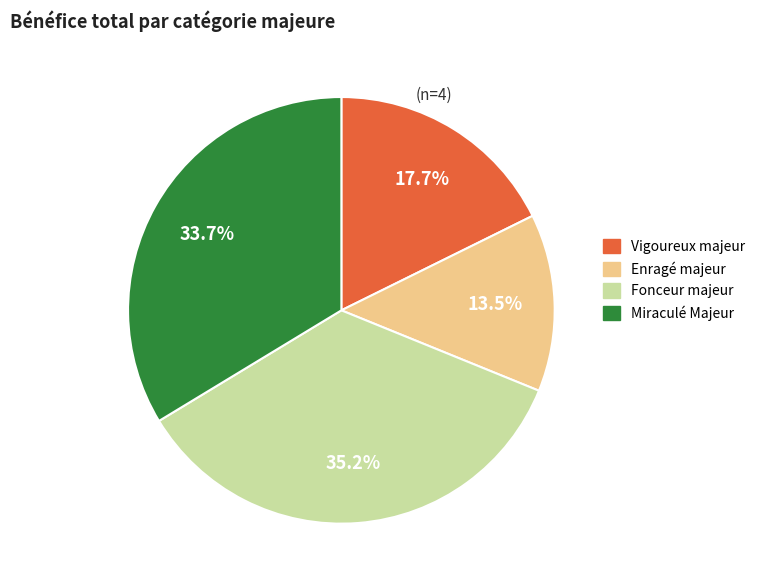

To the nearest percent, what is the combined percentage of Miraculé Majeur and Vigoureux majeur?

51%